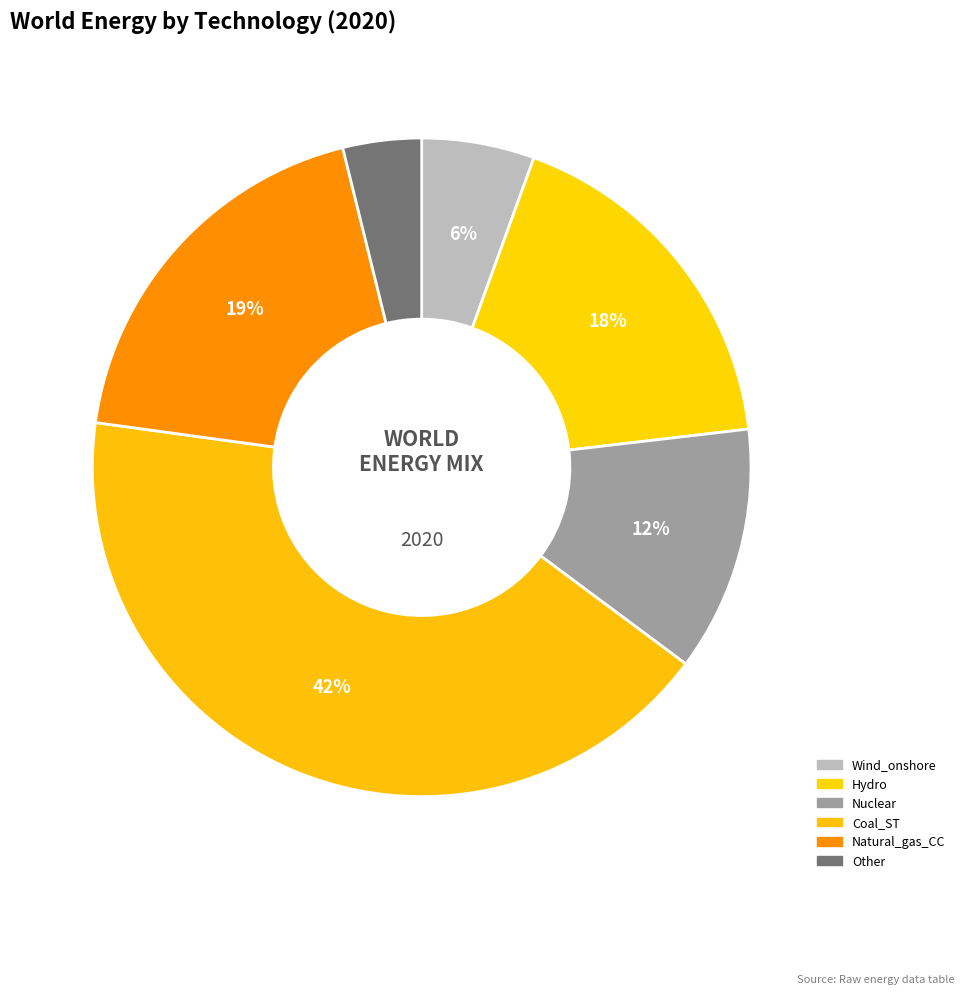

What percentage is NOT represented by Wind_onshore?

94.5%